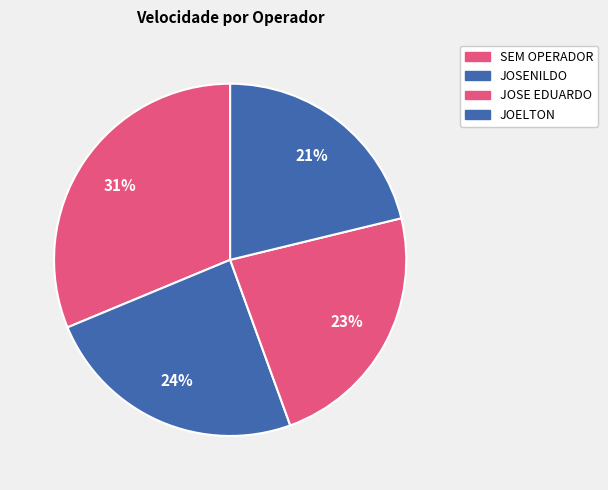

Rank the categories by value from highest to lowest.

1 - SEM OPERADOR, 103799 - JOSENILDO DA SILVA, 108717 - JOSE EDUARDO DE DEUS SANTOS, 112996 - JOELTON DOS SANTOS